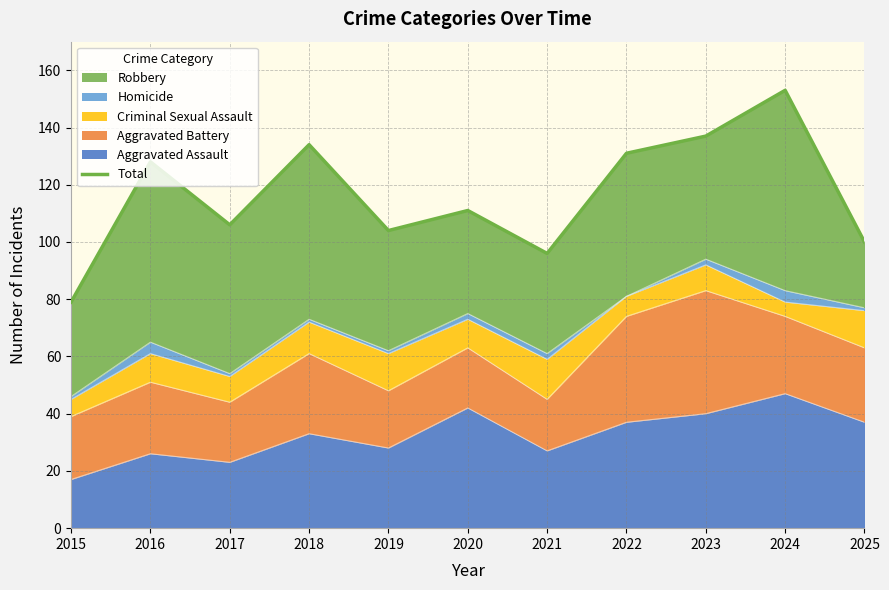

What is the smallest value displayed?

79